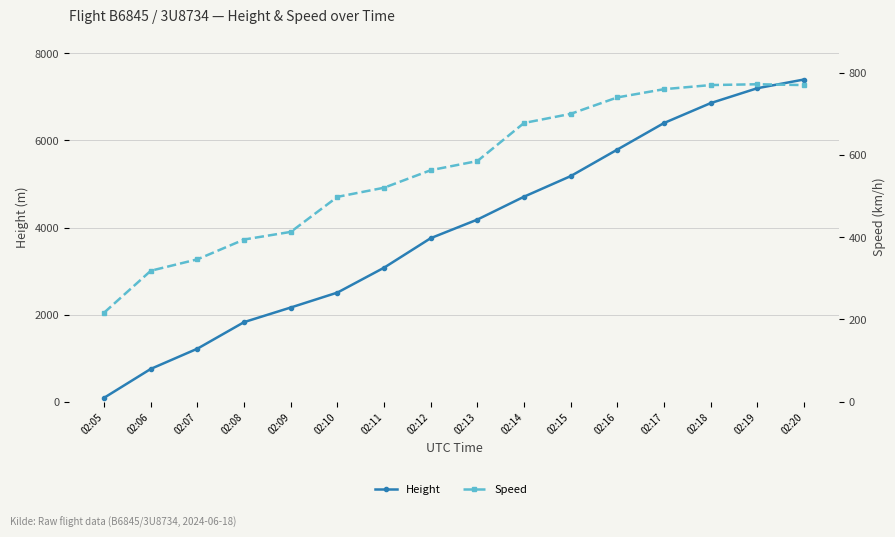

True or false: Height has a value of 3756.7 at 02:12.

True